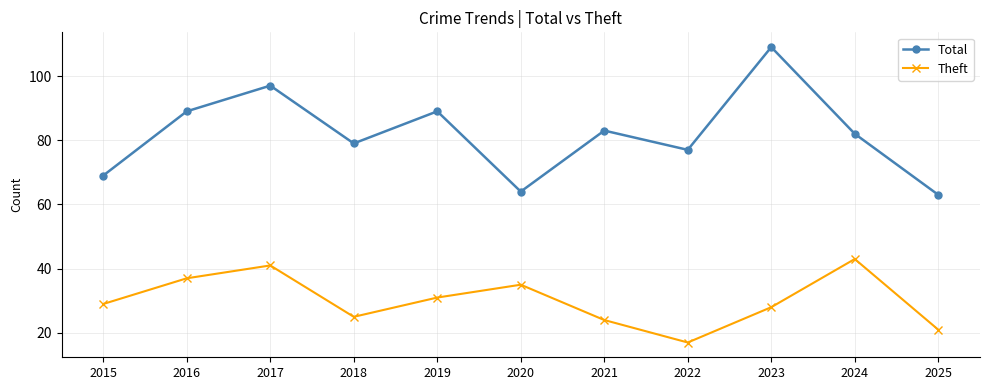

At 2015, list the series in order from largest to smallest.

Total, Theft